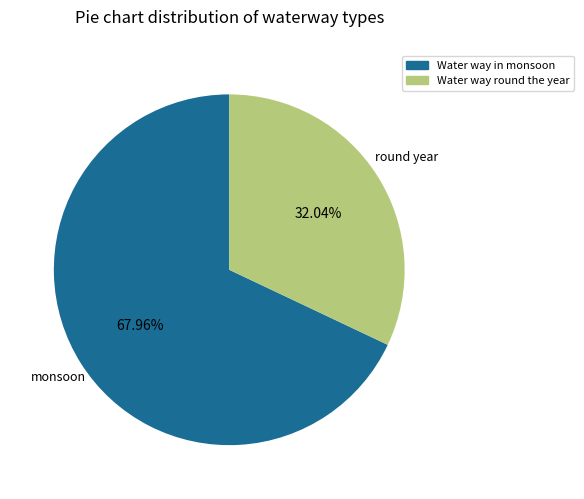

Which has a higher value, Water way in monsoon or Water way round the year?

Water way in monsoon